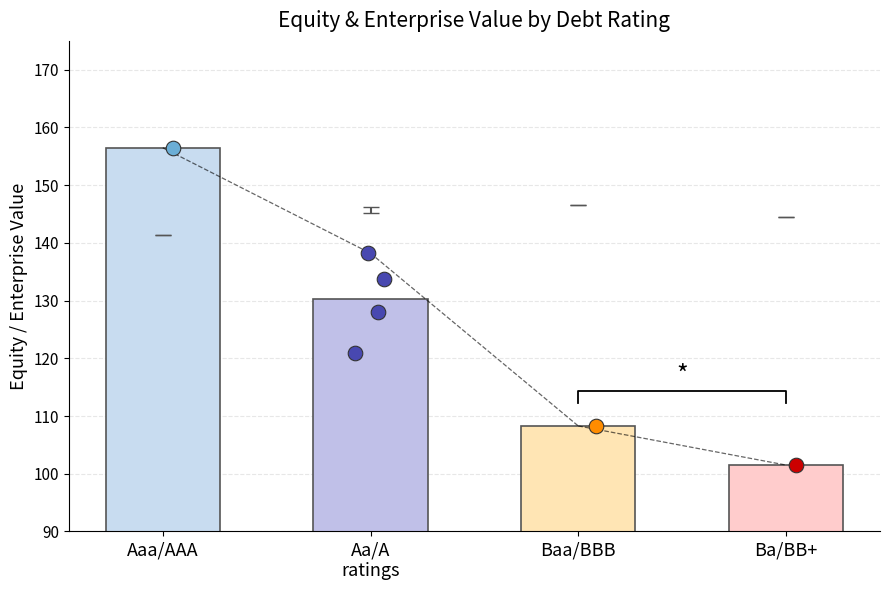

Between Aa/A
ratings and Aaa/AAA, which is larger?

Aaa/AAA